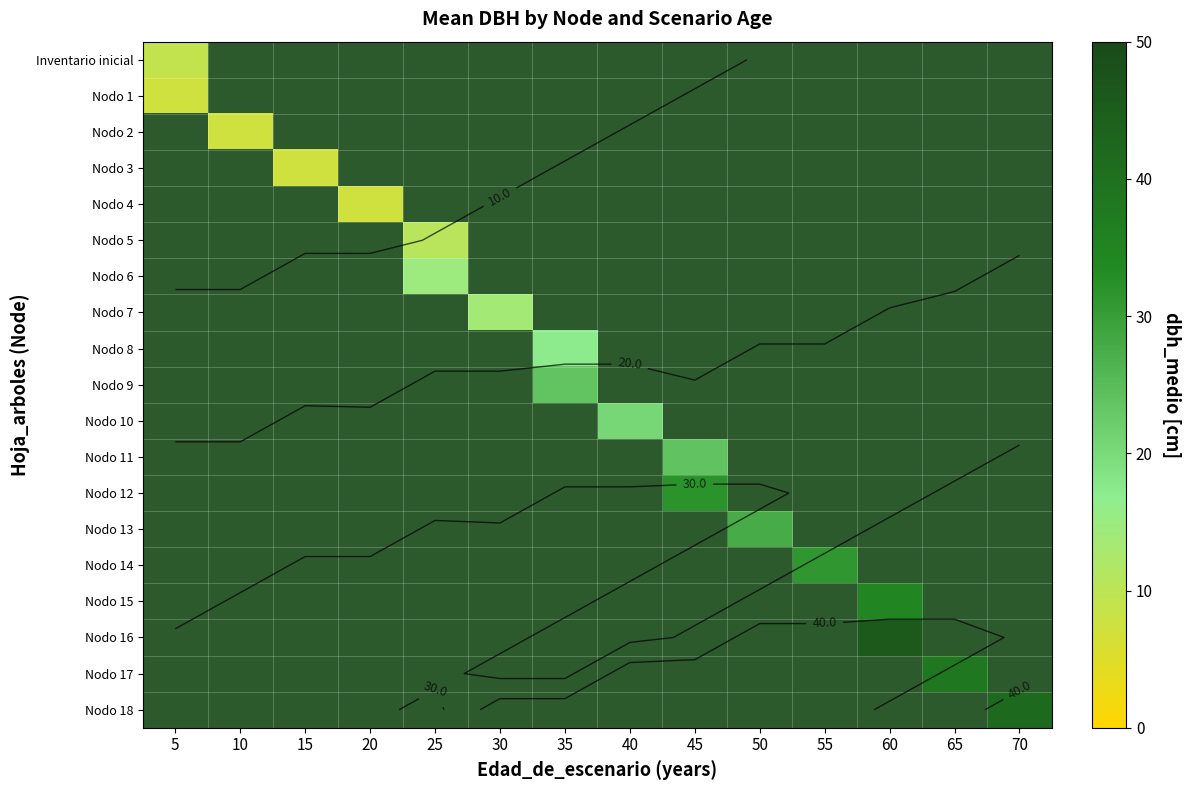

How many data points does each series have?

14